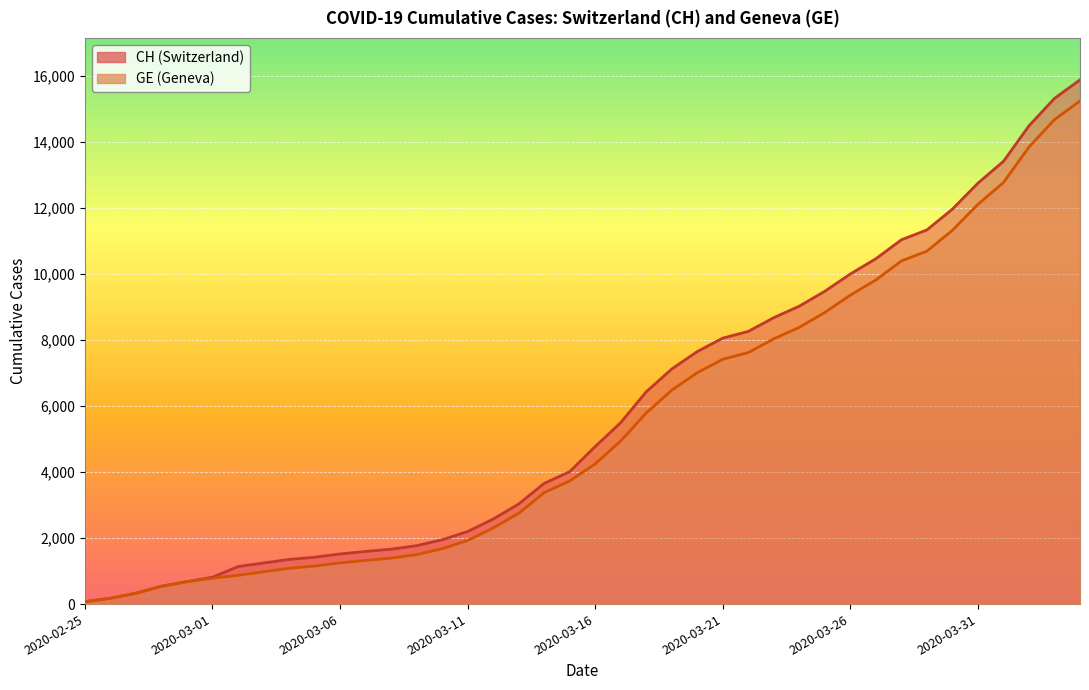

What is the total value across all series at 2020-03-21?

15480